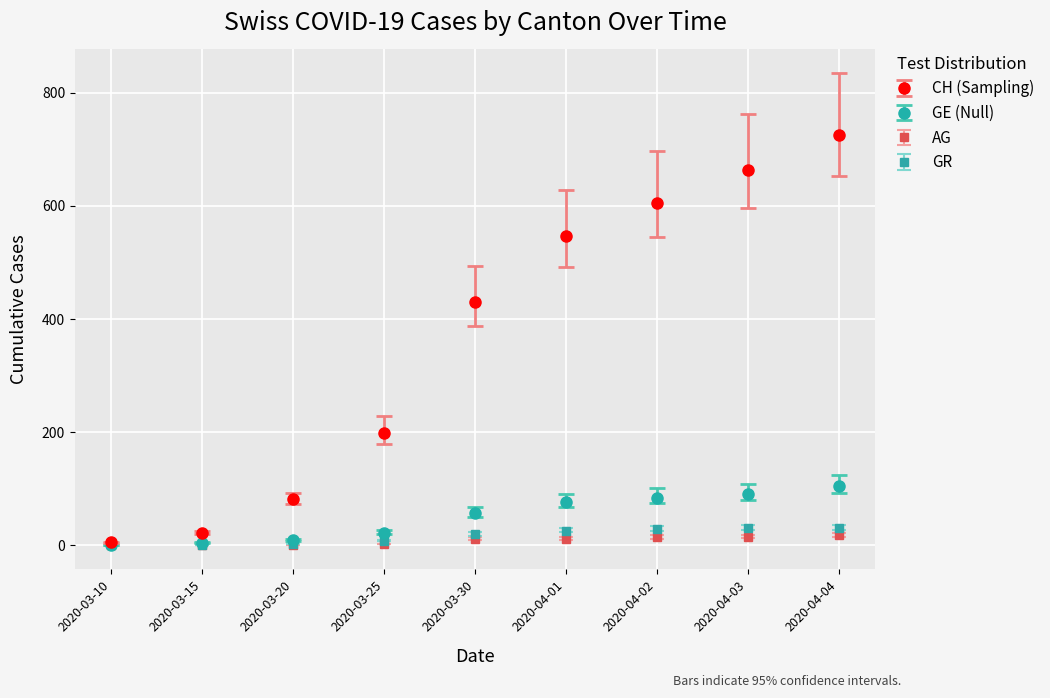

What is the maximum value for GR?

30